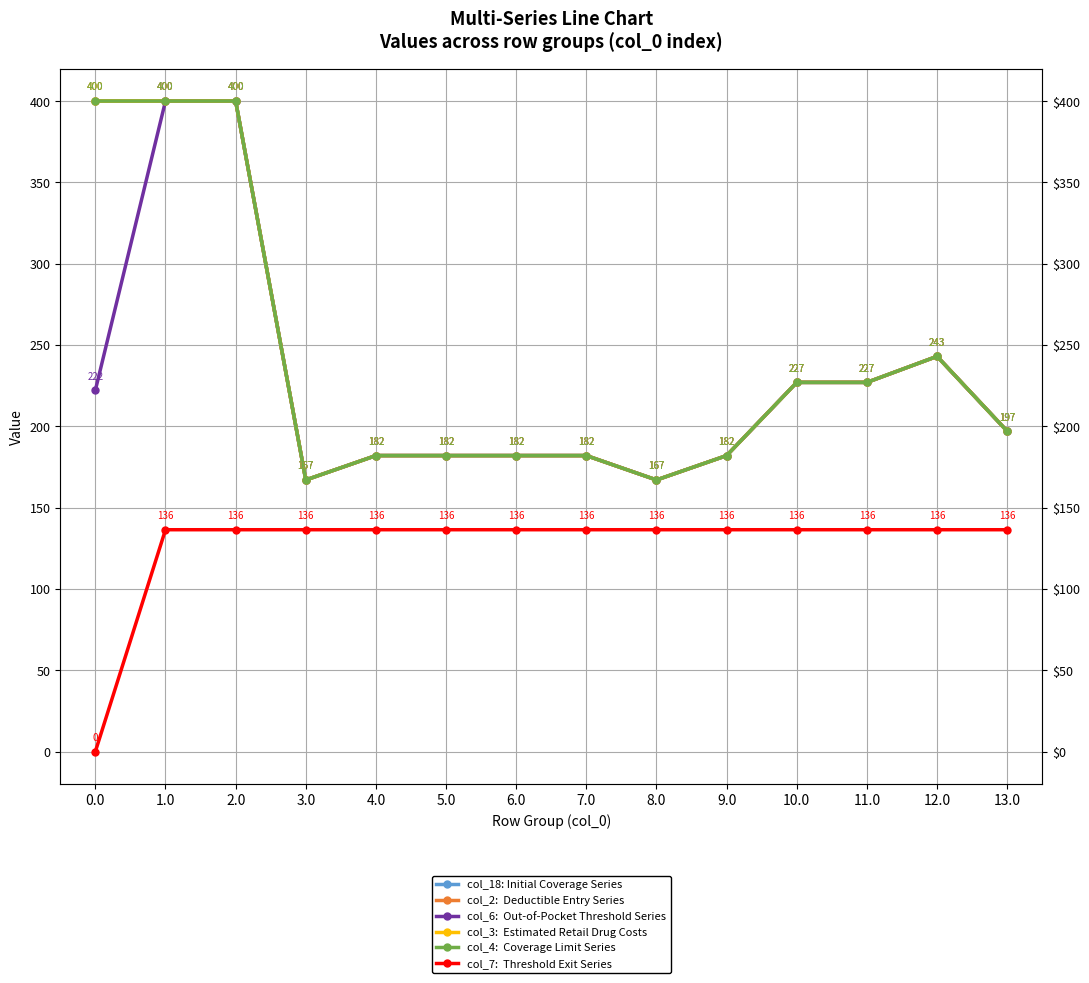

Which series has the largest total across all categories?

col_18: Initial Coverage Series